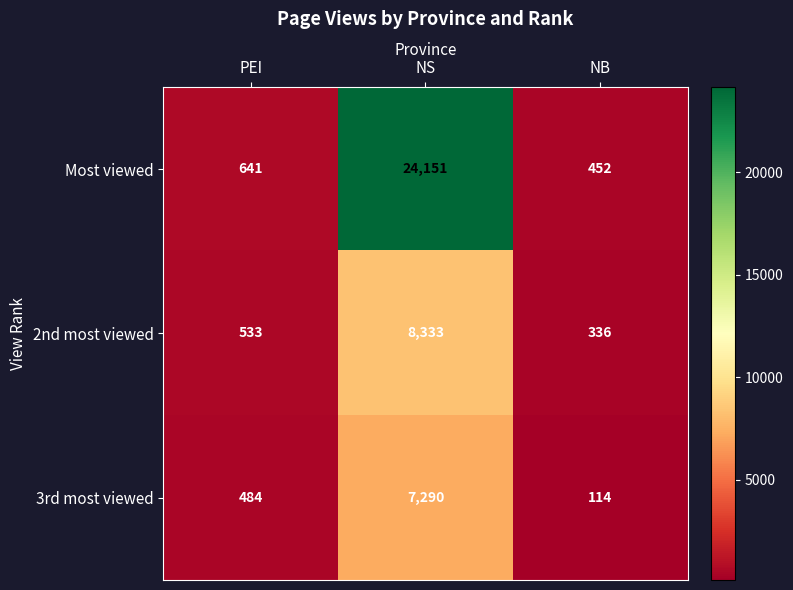

The 2nd most viewed series shows 8333 at NS. True or false?

True